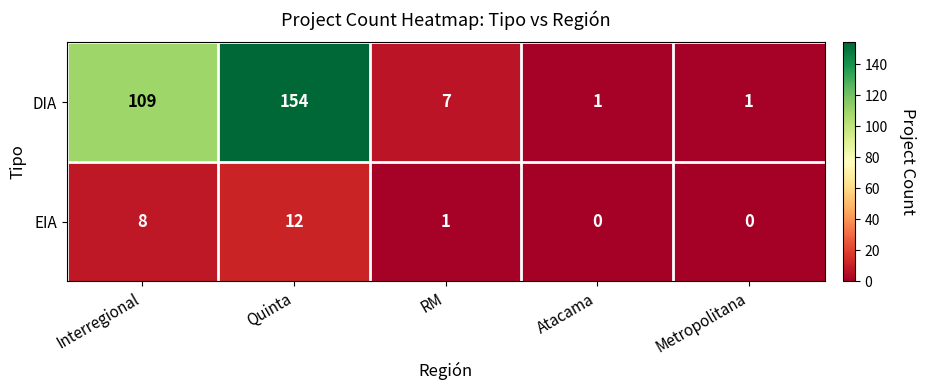

Read the DIA value at RM.

7